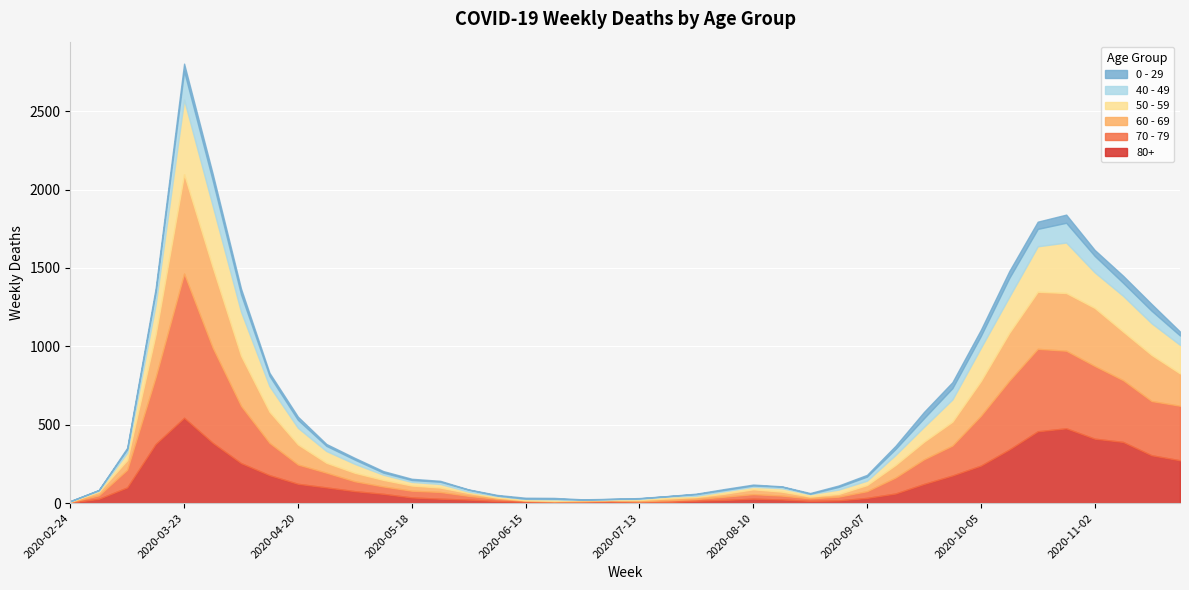

How many distinct data groups are displayed?

6